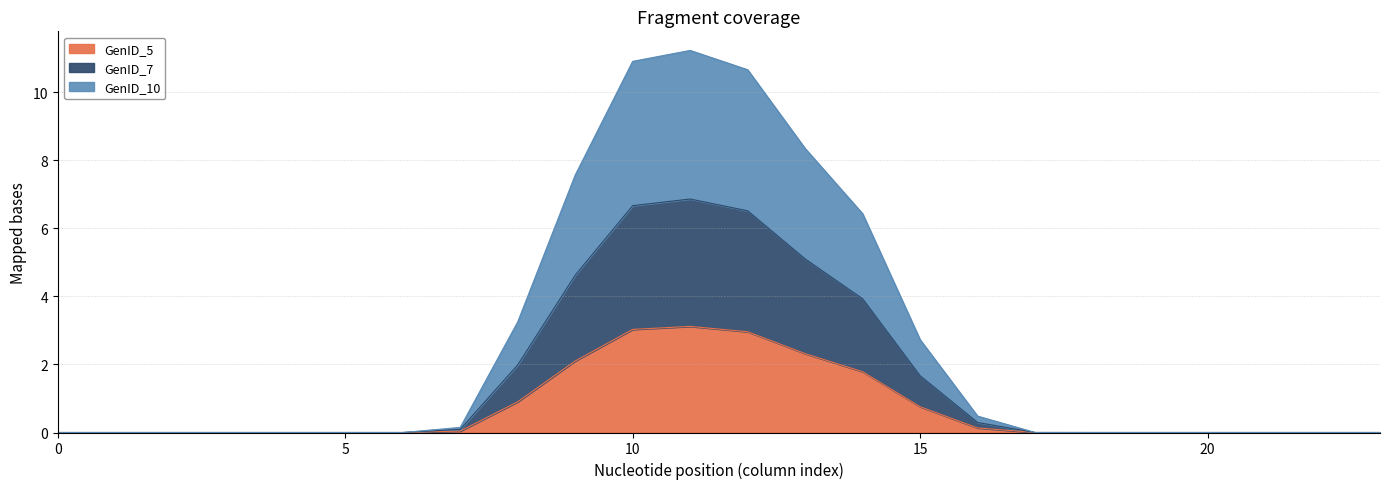

In GenID_7, how many points are higher than both neighbors (excluding endpoints)?

1